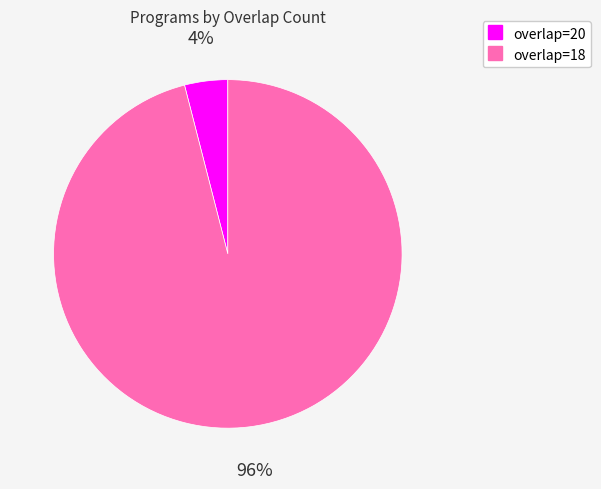

How many segments does this pie chart have?

2